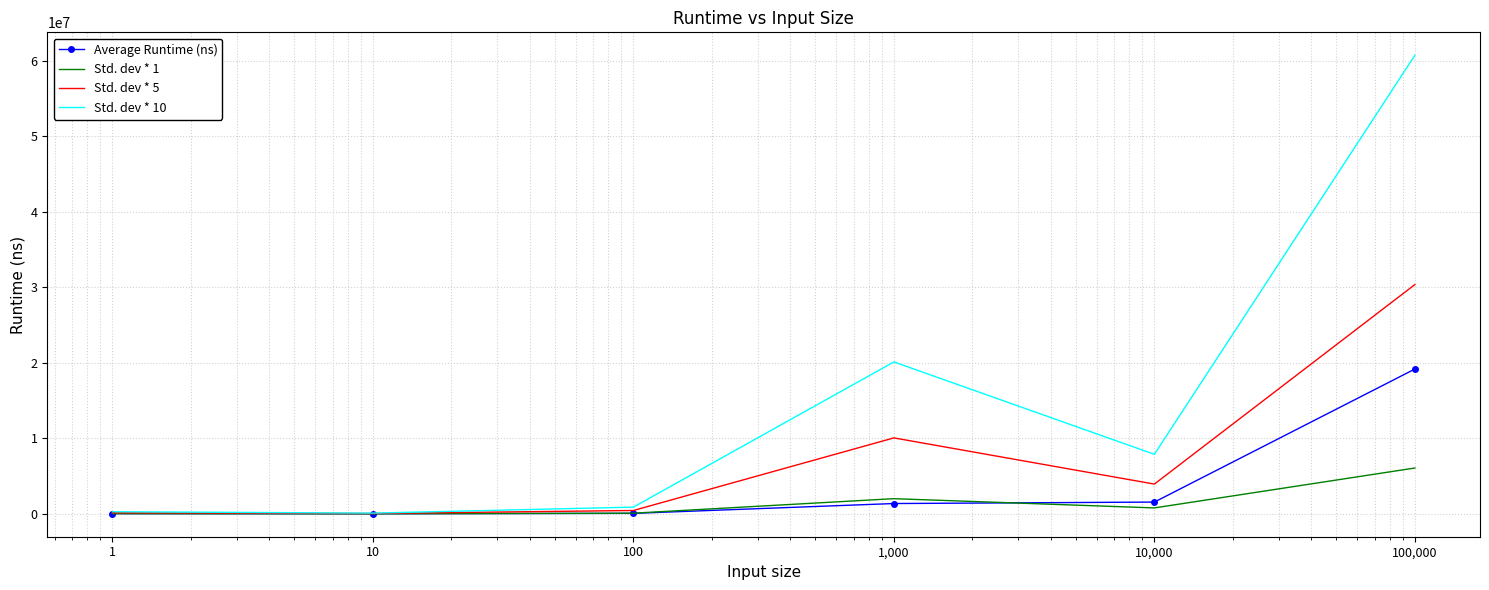

List the series in order of their overall mean, highest first.

Std. dev * 10, Std. dev * 5, Average Runtime (ns), Std. dev * 1